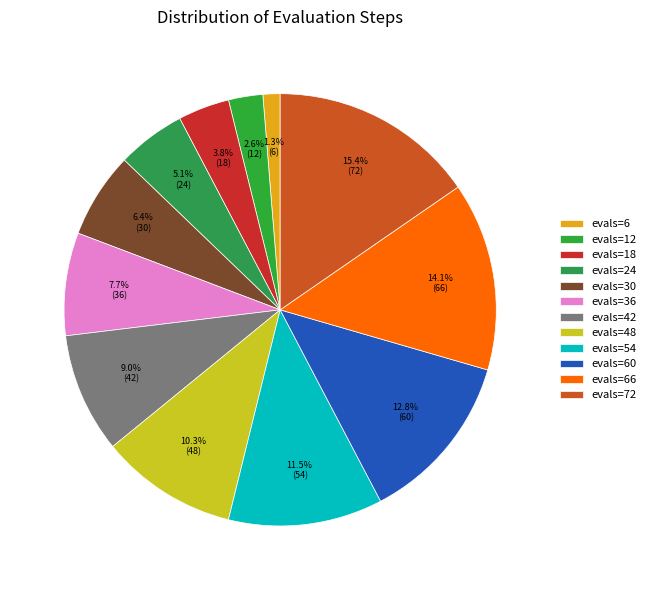

What portion of the pie excludes evals=12?

97.4%